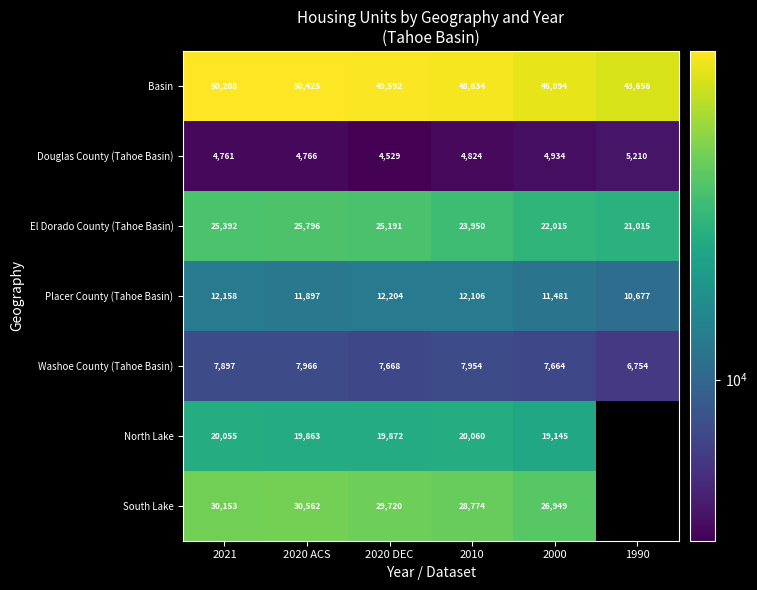

What is the difference between the Placer County (Tahoe Basin) values at 2020 ACS and 2000?

416